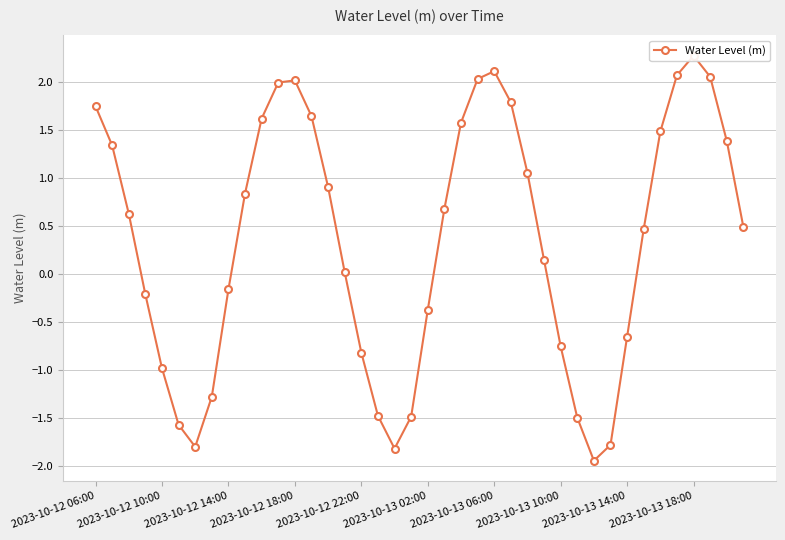

List the labels in order of value, smallest first.

30, 18, 2023-10-13 06:00, 31, 2023-10-13 02:00, 29, 19, 17, 2023-10-13 10:00, 2023-10-12 22:00, 16, 28, 32, 20, 2023-10-12 18:00, 2023-10-13 14:00, 15, 27, 33, 39, 2023-10-12 14:00, 21, 2023-10-13 18:00, 14, 26, 2023-10-12 10:00, 38, 34, 22, 10, 13, 2023-10-12 06:00, 25, 11, 12, 23, 37, 35, 24, 36